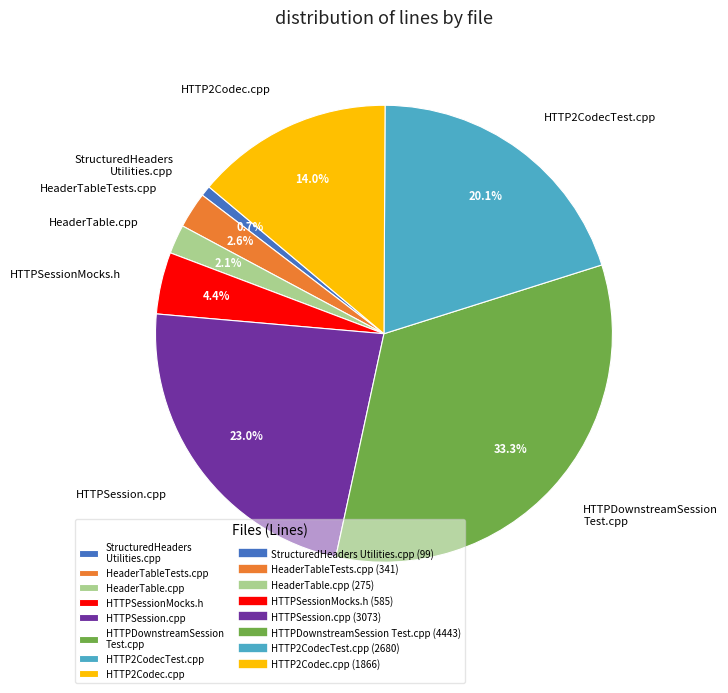

Which has a higher value, HTTPSession.cpp or HTTPDownstreamSession Test.cpp?

HTTPDownstreamSession Test.cpp